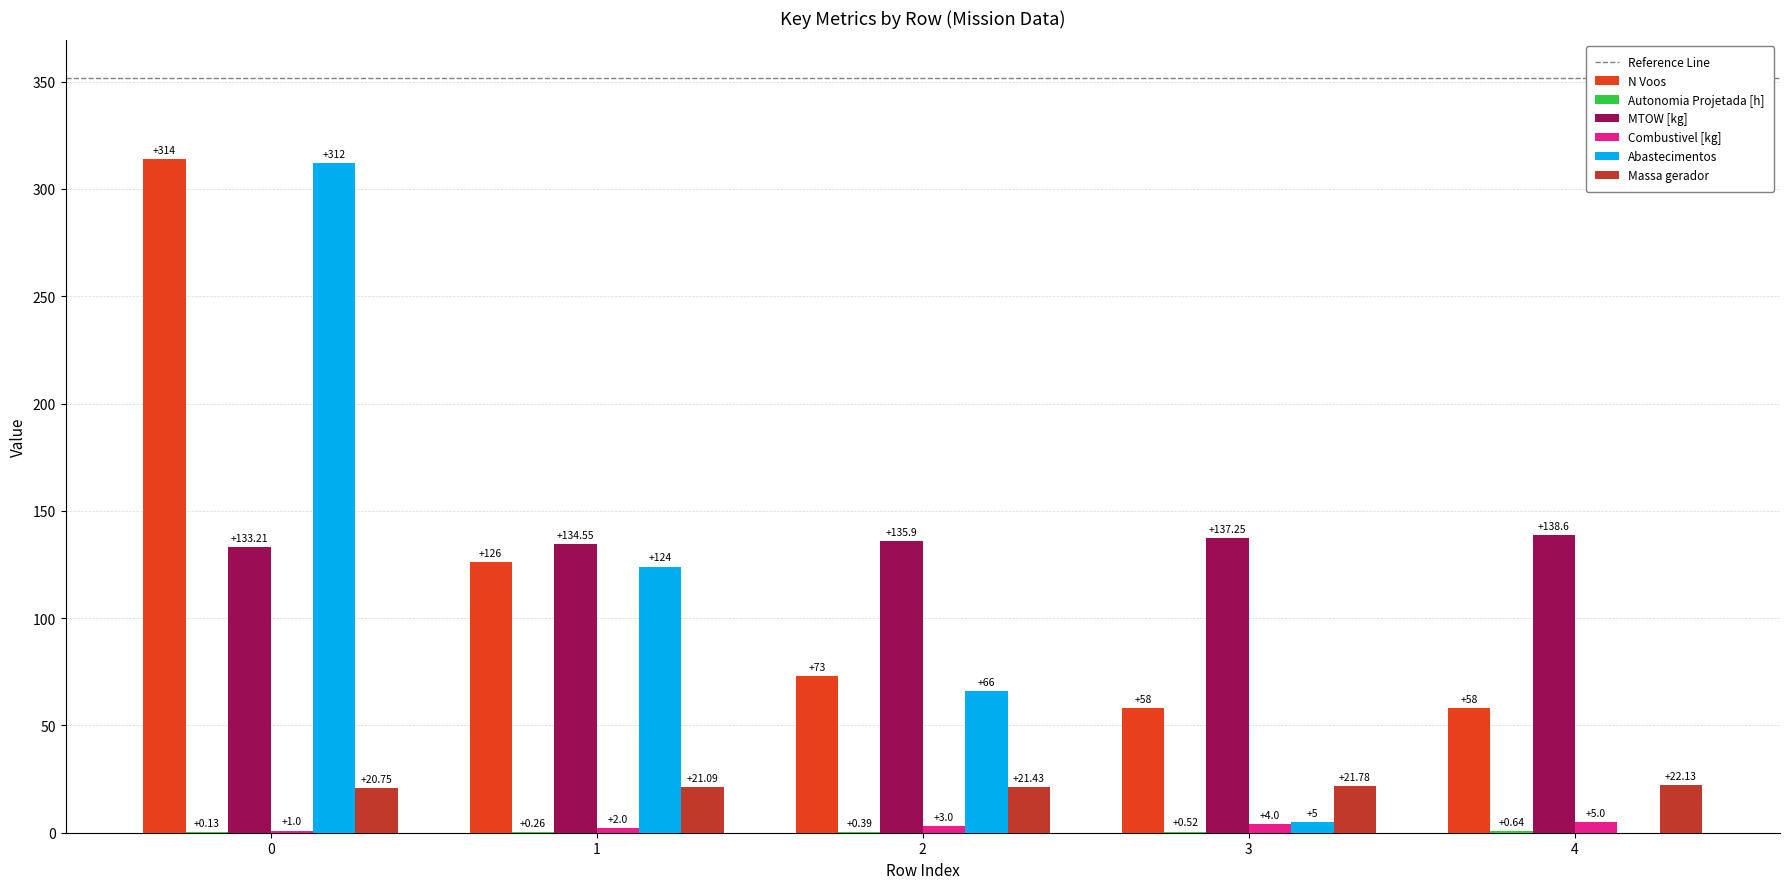

Which series changed the most between 1 and 2?

Abastecimentos